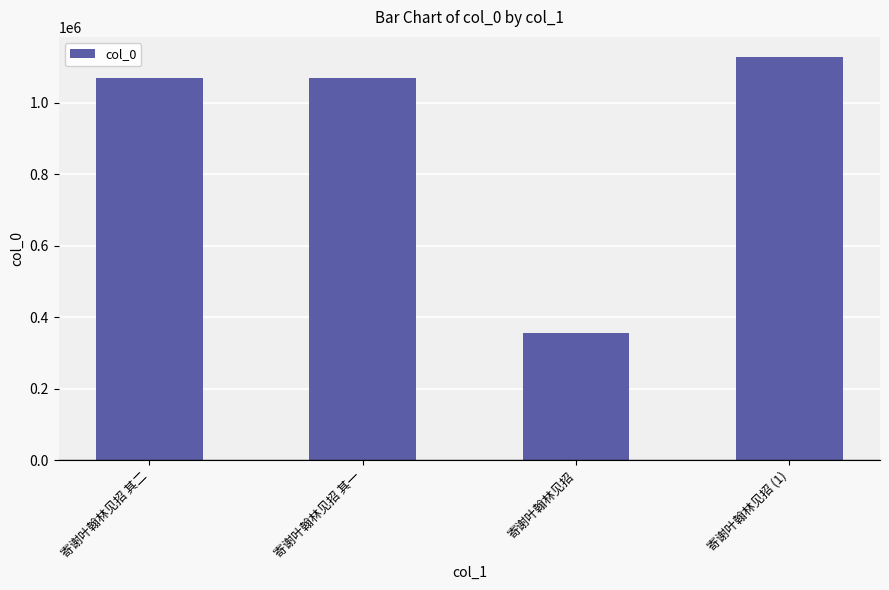

What is the label of the 2nd bar from the left?

寄谢叶翰林见招 其一